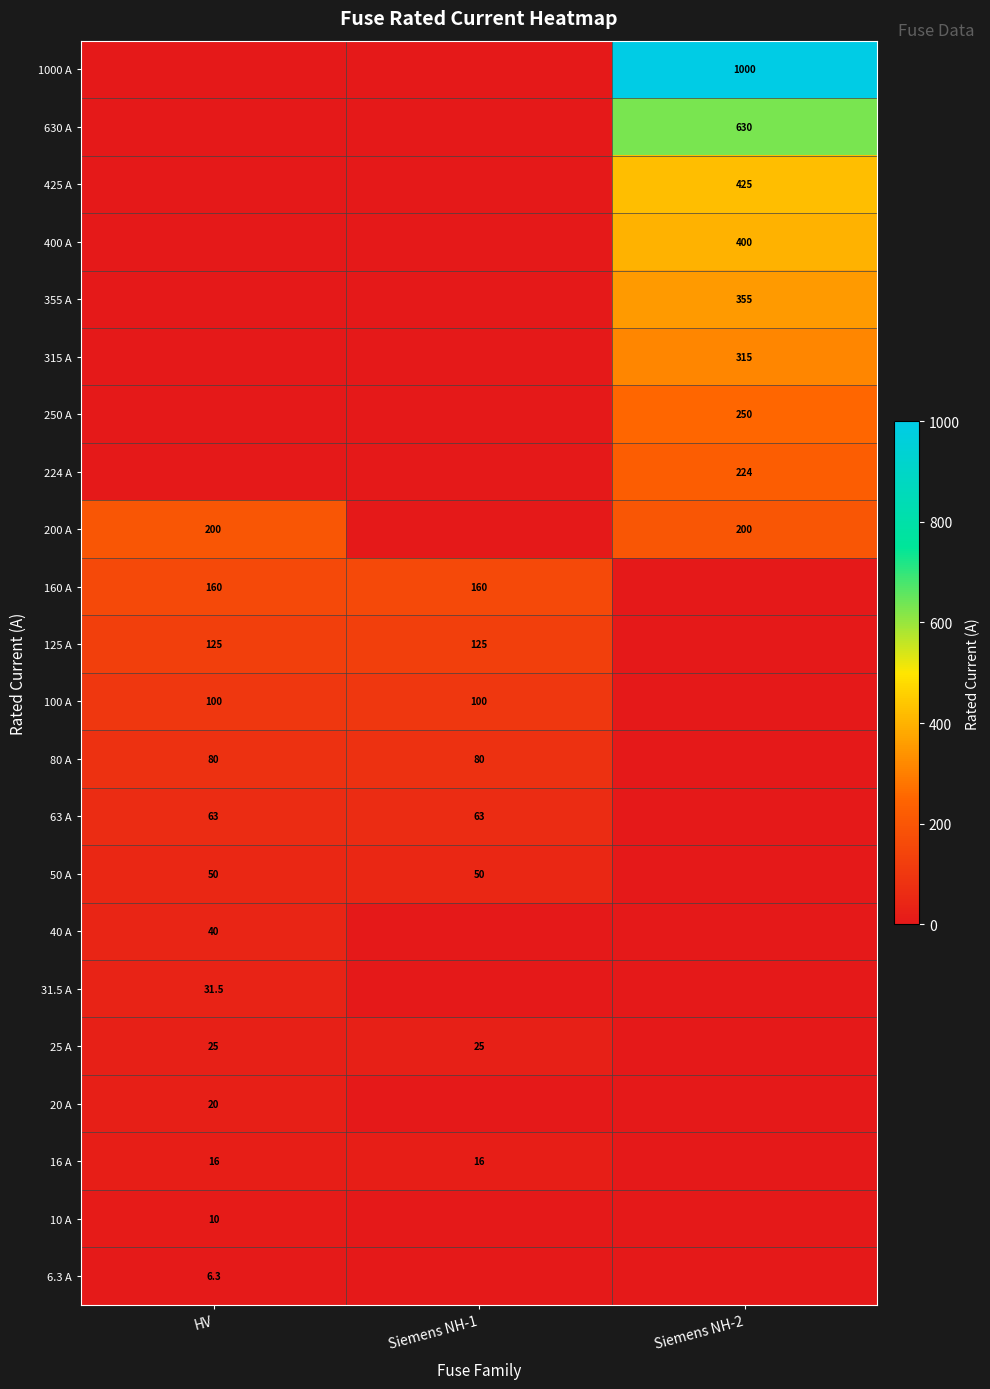

What is the sum of the 100 A values at Siemens NH-1 and HV?

200.0